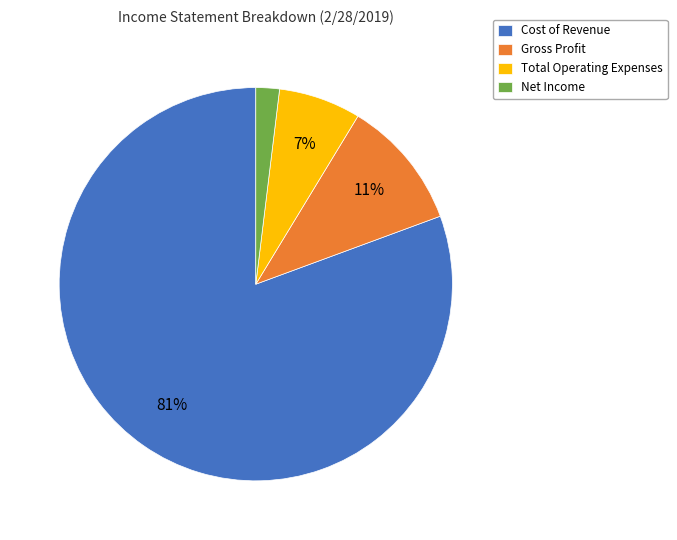

True or false: Cost of Revenue accounts for 75% of the total.

False